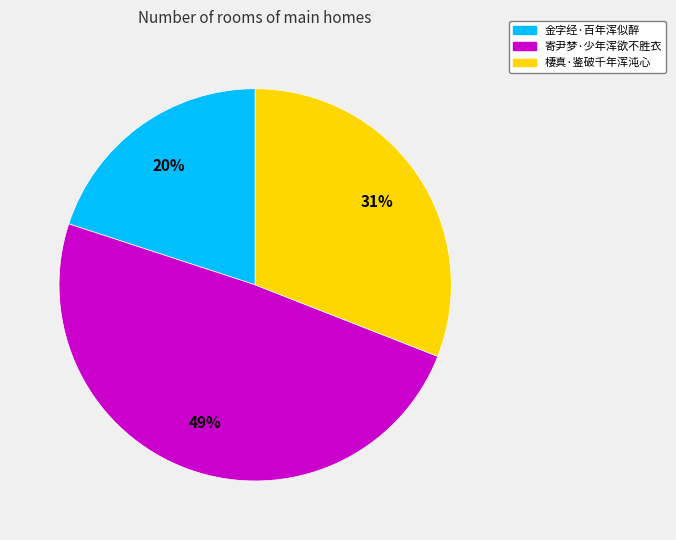

Is it true that 棲真·鉴破千年浑沌心 is 42% of the pie?

False